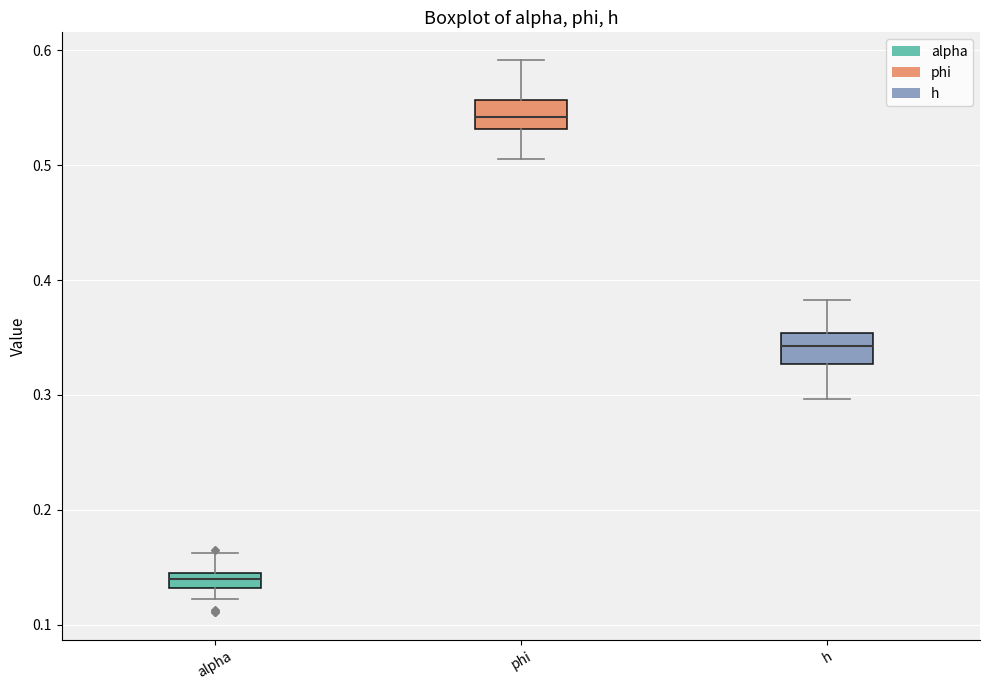

Which box has the lowest median line?

alpha